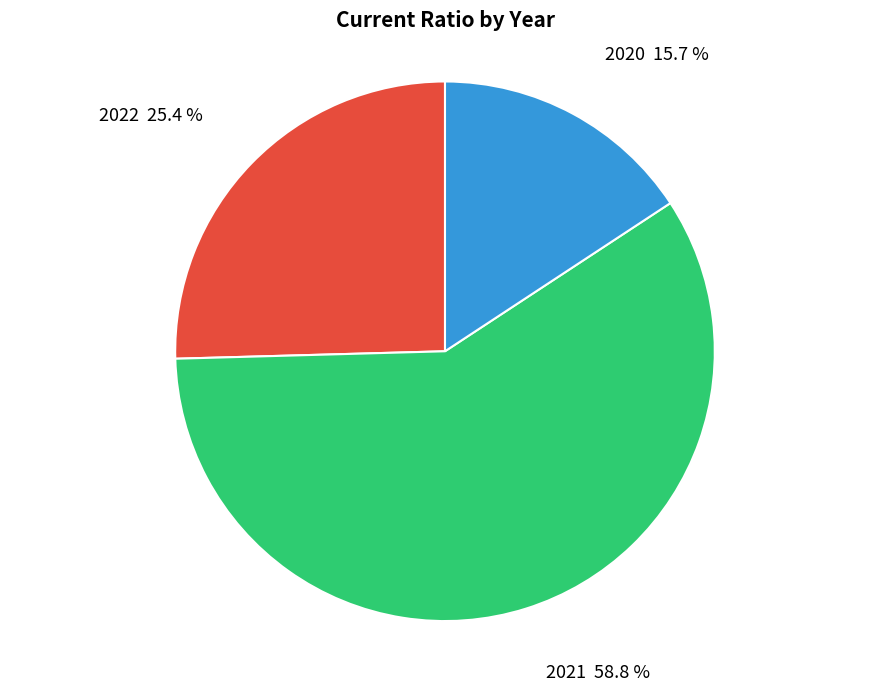

What portion of the pie excludes 2022 25.4 %?

74.6%